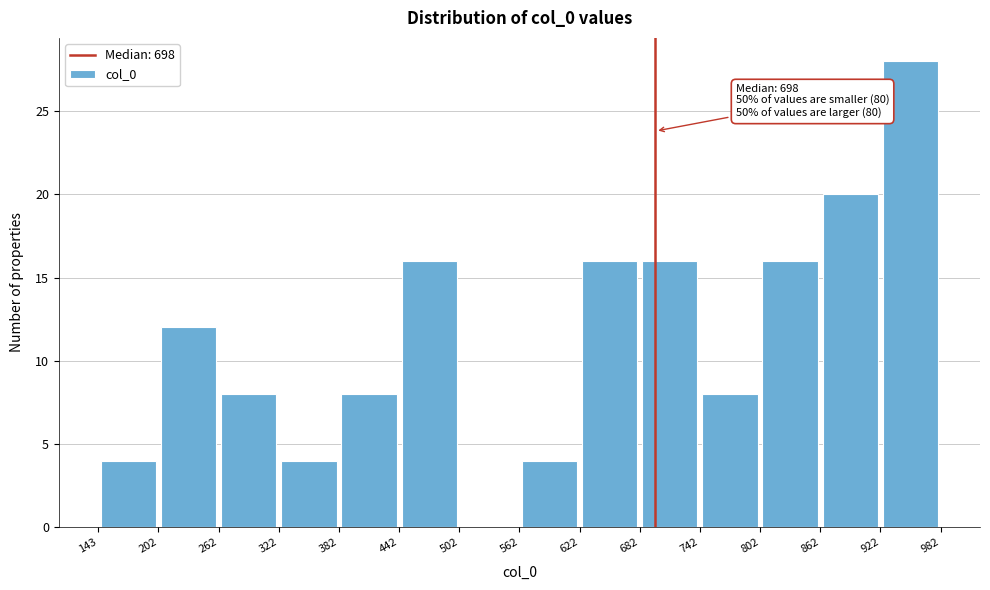

Which range on the x-axis has the tallest bar?

922 to 982